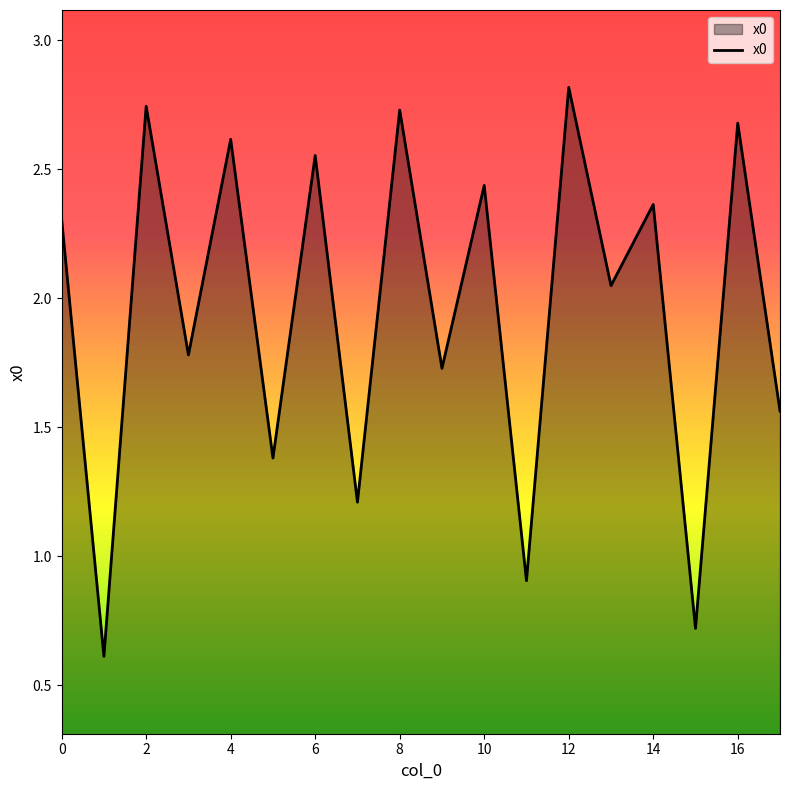

What is the difference between the maximum and second lowest values?

2.1